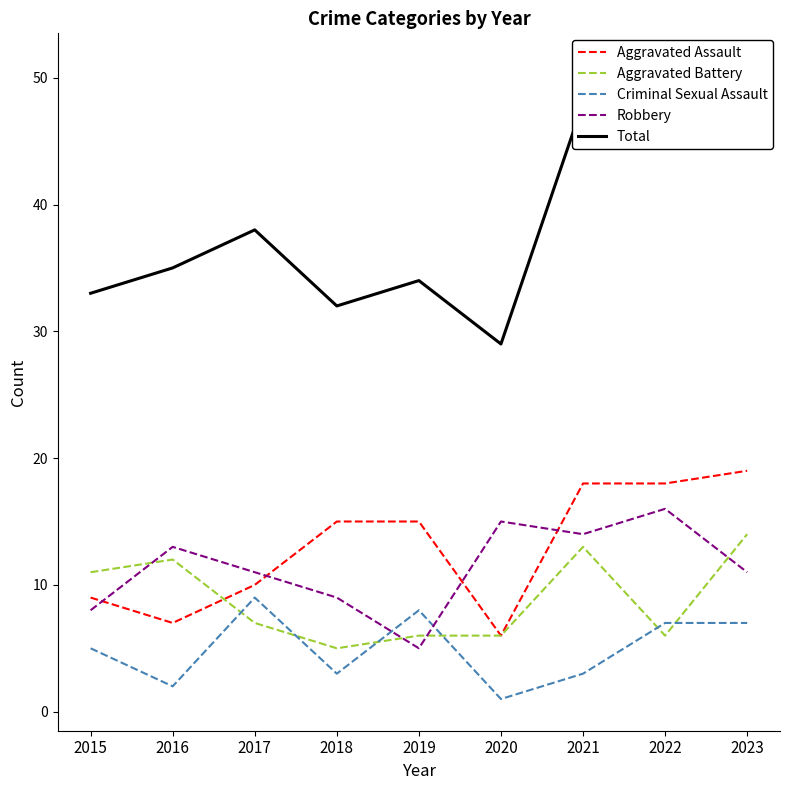

Reading right to left, what are all the values shown in this chart?

Aggravated Assault: 19	18	18	6	15	15	10	7	9
Aggravated Battery: 14	6	13	6	6	5	7	12	11
Criminal Sexual Assault: 7	7	3	1	8	3	9	2	5
Robbery: 11	16	14	15	5	9	11	13	8
Total: 51	47	48	29	34	32	38	35	33